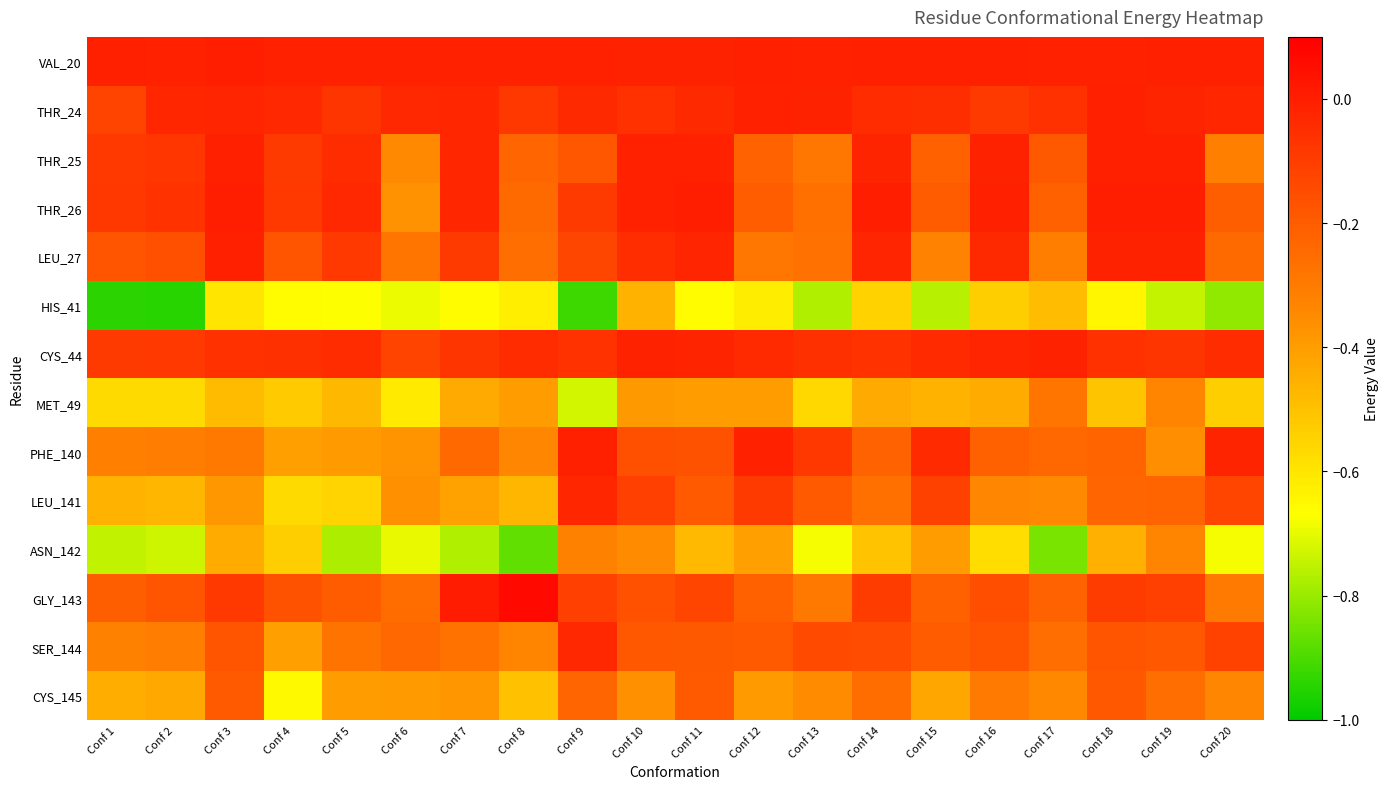

At Conf 12, list the series in order from largest to smallest.

VAL_20, THR_24, PHE_140, CYS_44, LEU_141, SER_144, THR_26, GLY_143, THR_25, LEU_27, CYS_145, MET_49, ASN_142, HIS_41